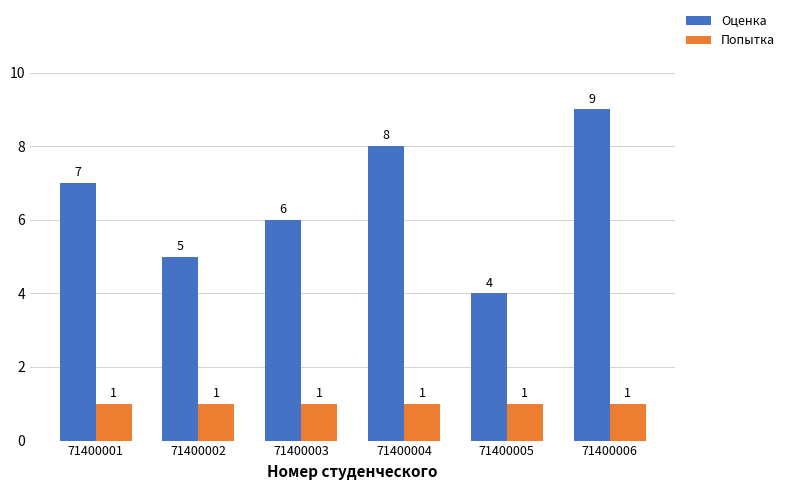

What value does the Оценка series have at 71400006?

9